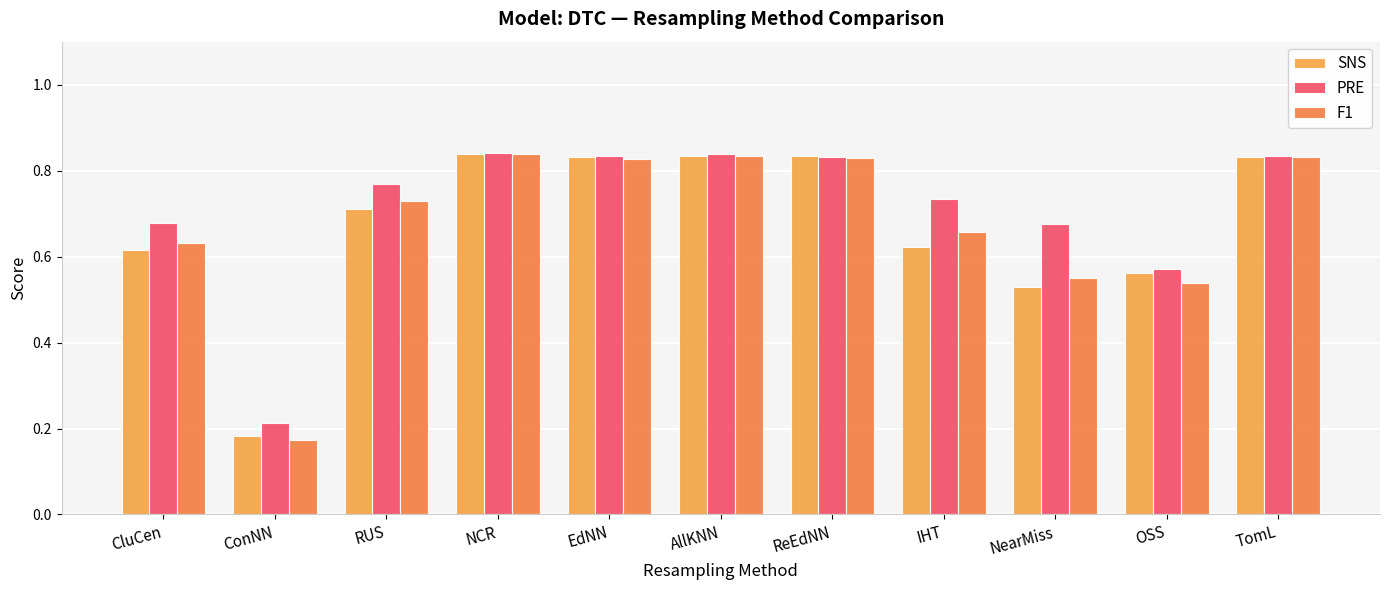

Are the bars grouped side by side (vs. stacked)?

Yes